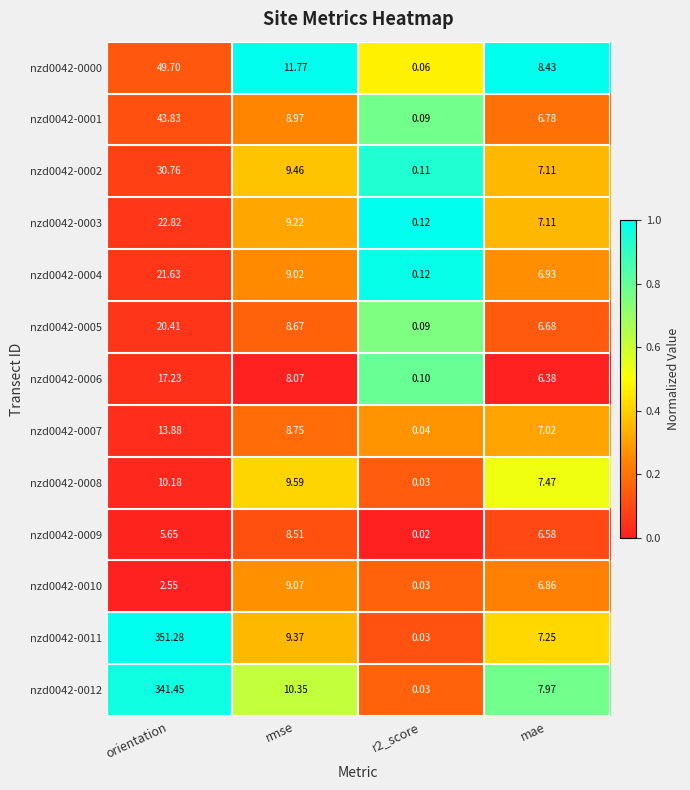

At which category does the chart reach its peak across all series?

orientation